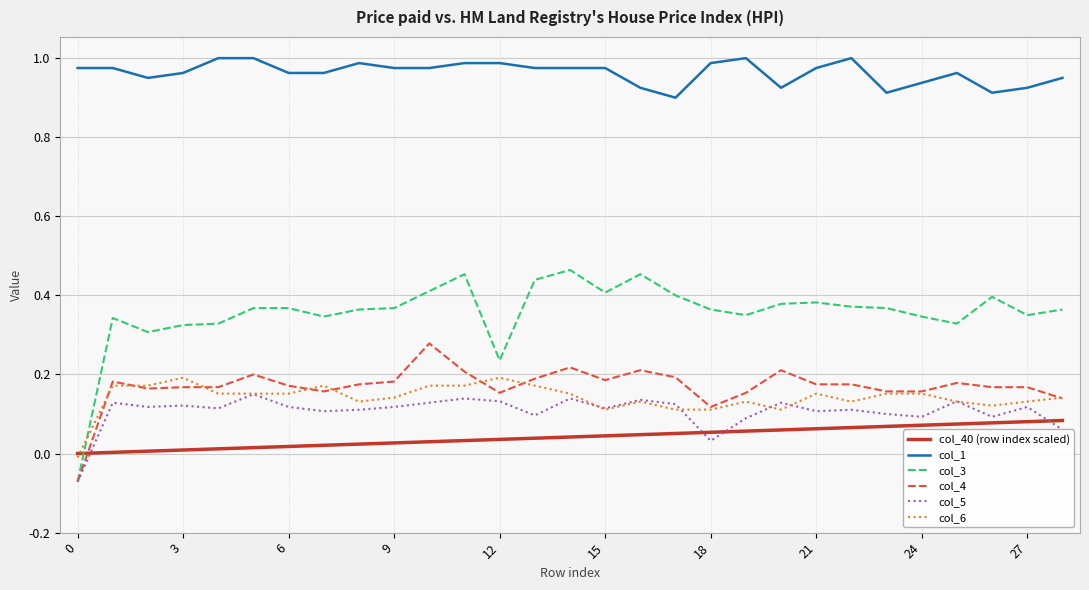

Which series has the largest total across all categories?

col_1